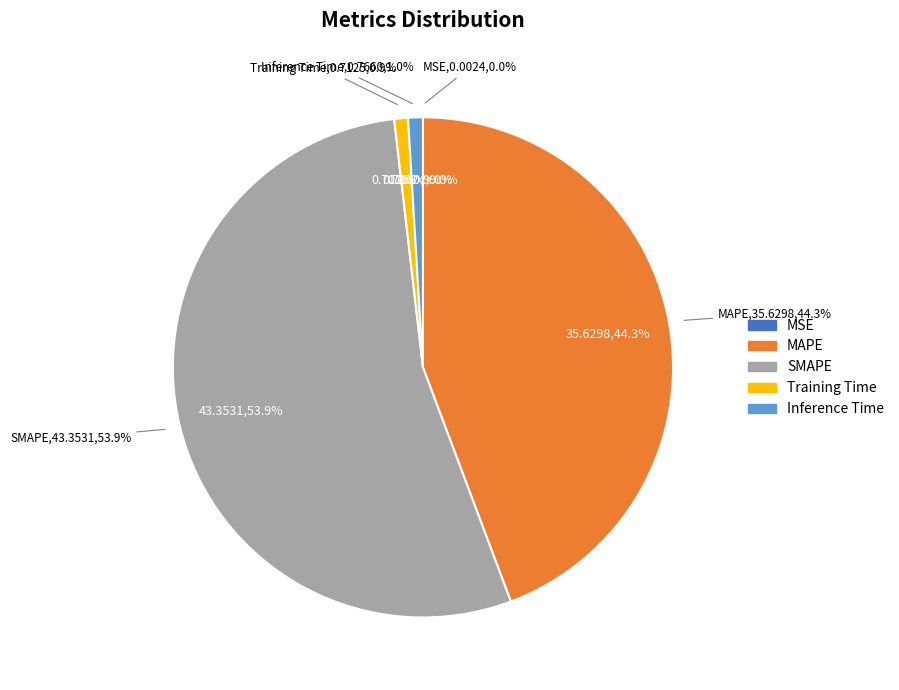

Is it true that MSE is 14% of the pie?

False